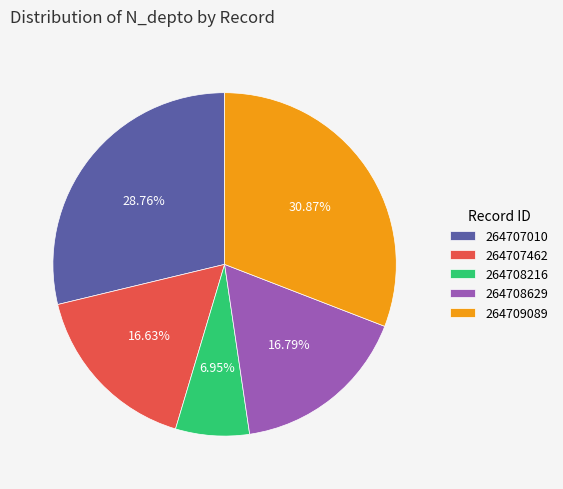

What is the ratio of the value at 264707462 to the value at 264707010?

0.6